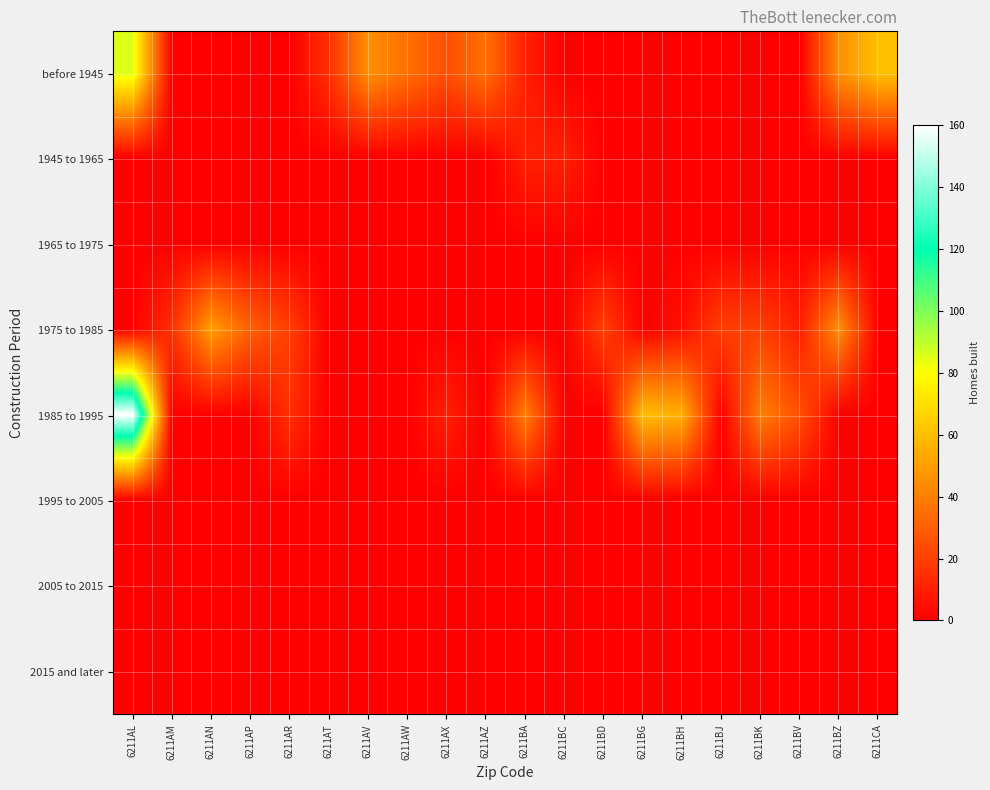

Reading left to right, what are all the values shown in this chart?

before 1945: 6211AL=85	6211AM=0	6211AN=0	6211AP=0	6211AR=0	6211AT=15	6211AV=45	6211AW=35	6211AX=25	6211AZ=35	6211BA=10	6211BC=0	6211BD=0	6211BG=0	6211BH=0	6211BJ=0	6211BK=0	6211BV=0	6211BZ=45	6211CA=60
1945 to 1965: 6211AL=0	6211AM=0	6211AN=0	6211AP=0	6211AR=0	6211AT=0	6211AV=0	6211AW=0	6211AX=0	6211AZ=0	6211BA=10	6211BC=10	6211BD=0	6211BG=0	6211BH=0	6211BJ=0	6211BK=0	6211BV=0	6211BZ=0	6211CA=0
1965 to 1975: 6211AL=0	6211AM=0	6211AN=0	6211AP=0	6211AR=0	6211AT=0	6211AV=0	6211AW=0	6211AX=0	6211AZ=0	6211BA=0	6211BC=0	6211BD=0	6211BG=0	6211BH=0	6211BJ=0	6211BK=0	6211BV=0	6211BZ=0	6211CA=0
1975 to 1985: 6211AL=0	6211AM=15	6211AN=50	6211AP=30	6211AR=20	6211AT=0	6211AV=0	6211AW=0	6211AX=0	6211AZ=0	6211BA=0	6211BC=0	6211BD=20	6211BG=0	6211BH=5	6211BJ=20	6211BK=20	6211BV=10	6211BZ=45	6211CA=0
1985 to 1995: 6211AL=160	6211AM=0	6211AN=0	6211AP=0	6211AR=15	6211AT=0	6211AV=0	6211AW=0	6211AX=10	6211AZ=0	6211BA=40	6211BC=0	6211BD=0	6211BG=60	6211BH=55	6211BJ=0	6211BK=40	6211BV=25	6211BZ=0	6211CA=0
1995 to 2005: 6211AL=0	6211AM=0	6211AN=0	6211AP=0	6211AR=0	6211AT=0	6211AV=0	6211AW=0	6211AX=0	6211AZ=0	6211BA=0	6211BC=0	6211BD=0	6211BG=0	6211BH=0	6211BJ=0	6211BK=0	6211BV=0	6211BZ=0	6211CA=0
2005 to 2015: 6211AL=0	6211AM=0	6211AN=0	6211AP=0	6211AR=0	6211AT=0	6211AV=0	6211AW=0	6211AX=0	6211AZ=0	6211BA=0	6211BC=0	6211BD=0	6211BG=0	6211BH=0	6211BJ=0	6211BK=0	6211BV=0	6211BZ=0	6211CA=0
2015 and later: 6211AL=0	6211AM=0	6211AN=0	6211AP=0	6211AR=0	6211AT=0	6211AV=0	6211AW=0	6211AX=0	6211AZ=0	6211BA=0	6211BC=0	6211BD=0	6211BG=0	6211BH=0	6211BJ=0	6211BK=0	6211BV=0	6211BZ=0	6211CA=0